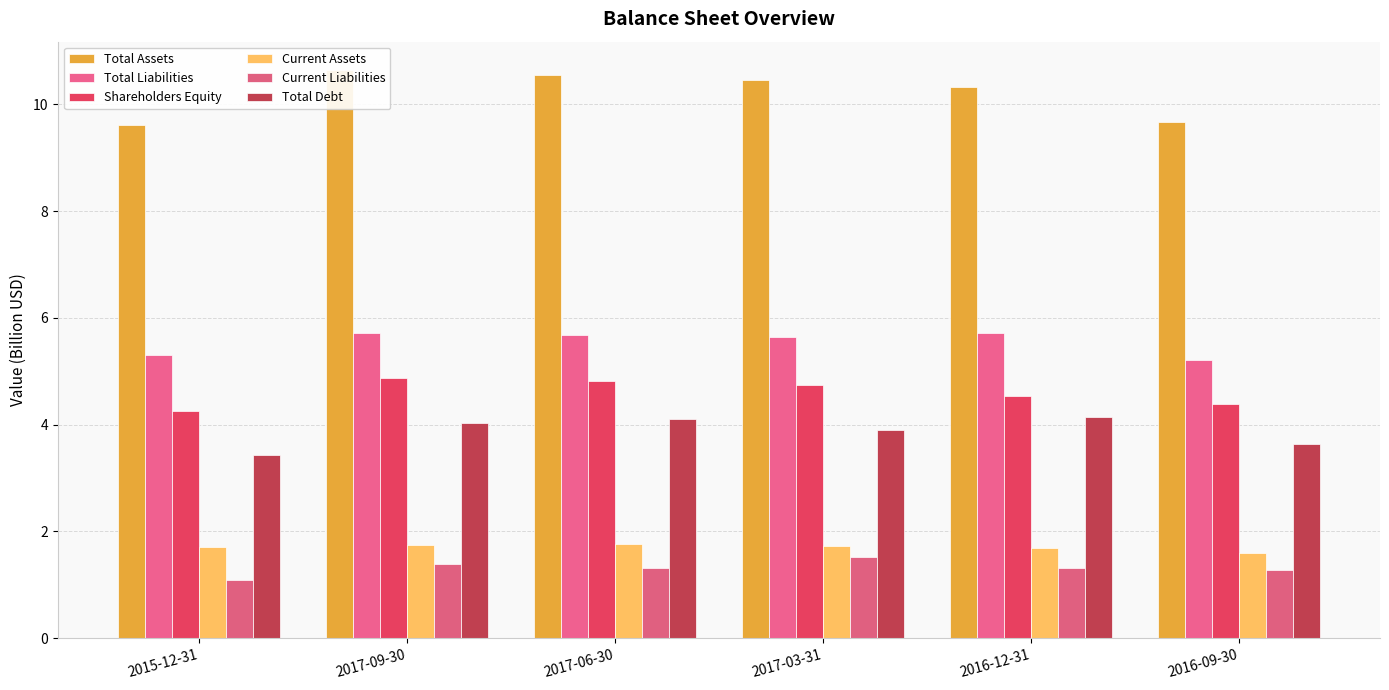

Count the number of data series in this chart.

6